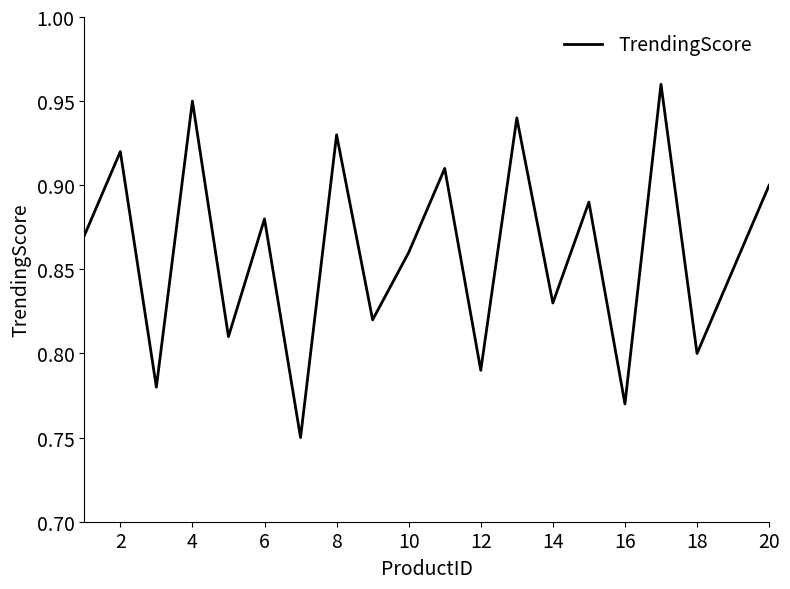

How many interior local valleys (lower than both neighbors) does the data have?

8